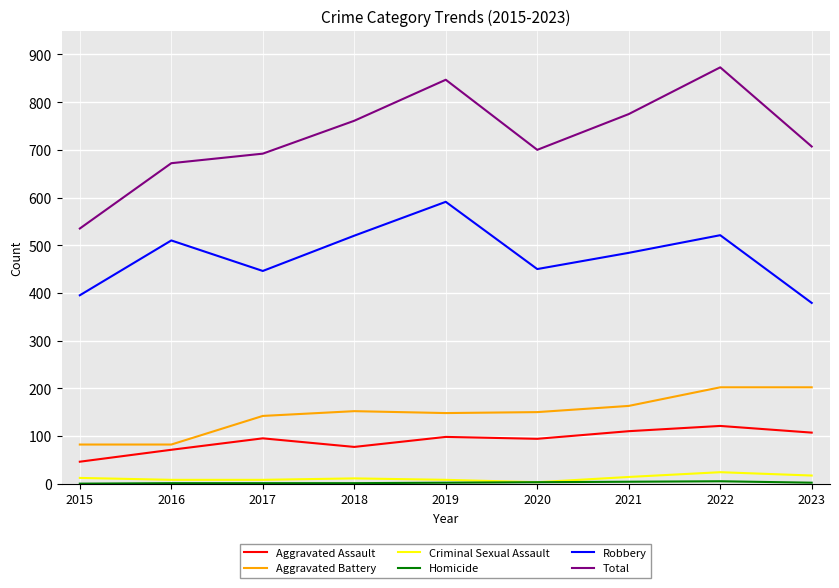

True or false: Aggravated Battery and Total intersect in this chart.

False